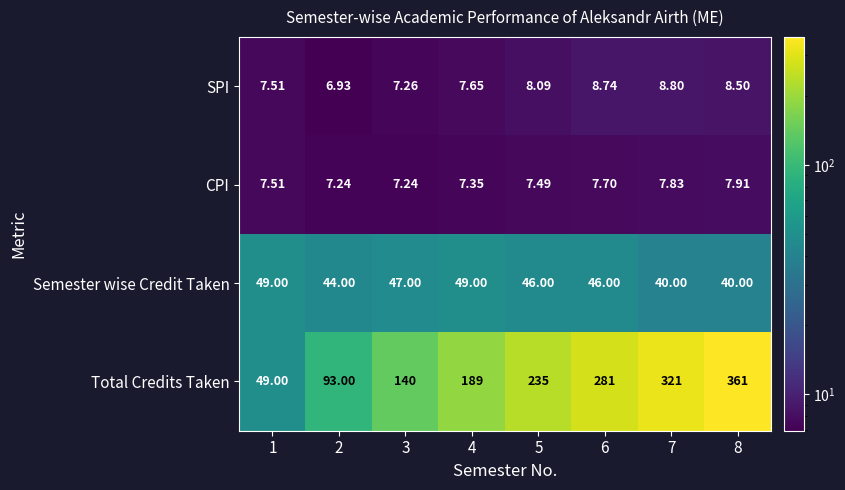

Which series changed the most between 5 and 6?

Total Credits Taken